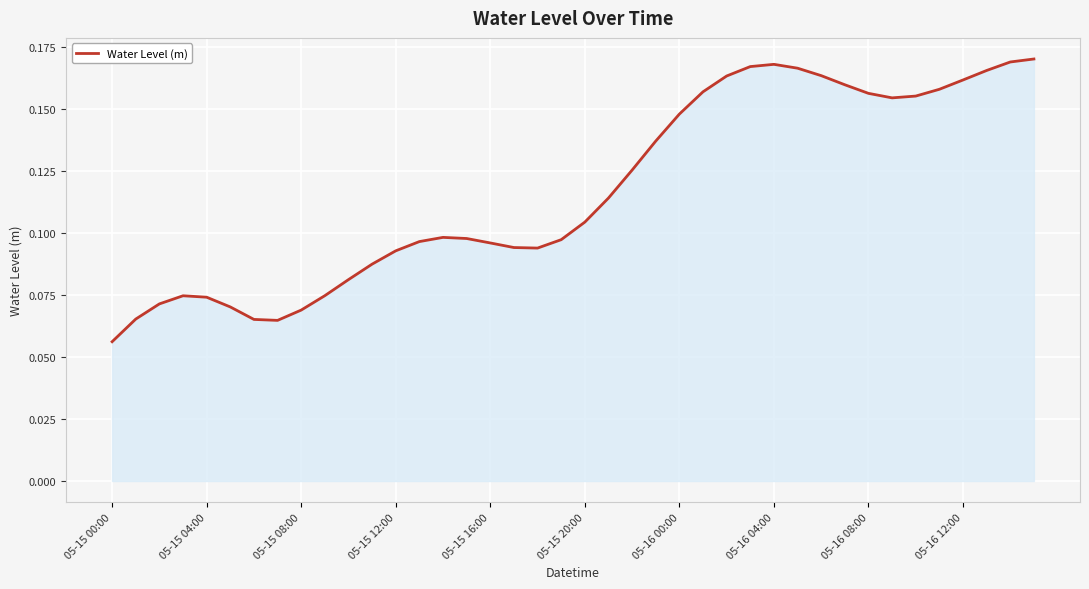

Which category has the lowest value across all series?

05-15 00:00